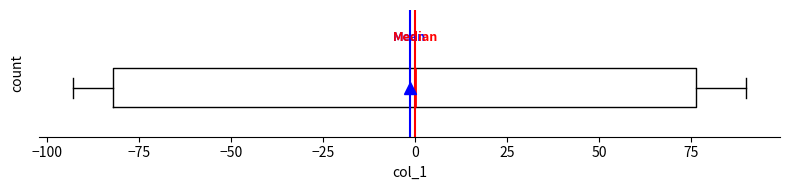

Read this box plot against the x-axis: the position of the median line, the range covered by the box, and the ends of both whiskers. The values are not printed on the chart, so give them approximately, as read against the axis.

median 0, box -80 to 75, whiskers -95 to 90